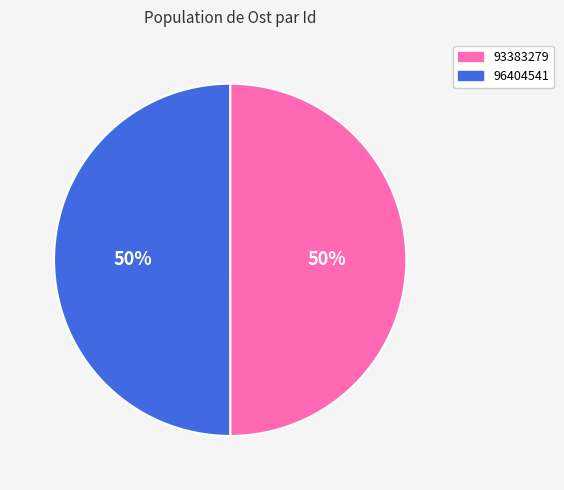

To the nearest percent, what is the combined percentage of 96404541 and 93383279?

100%